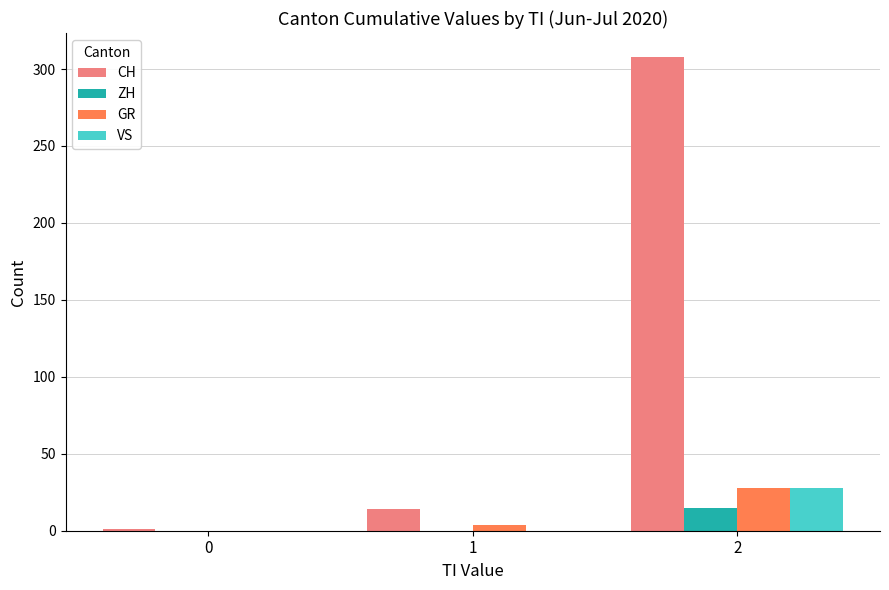

Between 0 and 2, which series saw the biggest shift?

CH